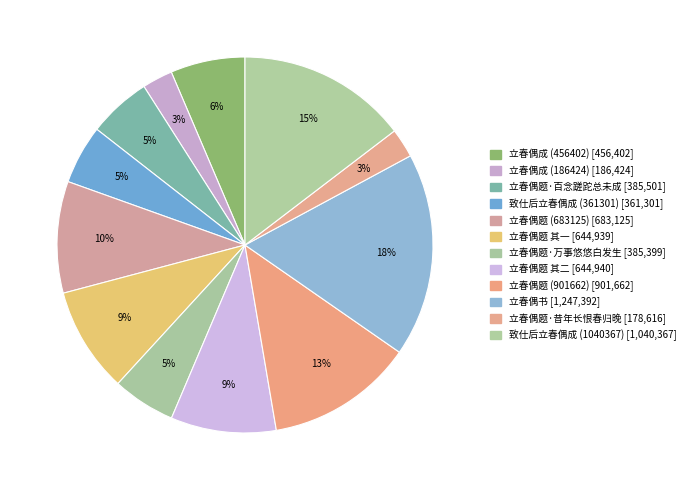

How many segments does this pie chart have?

12